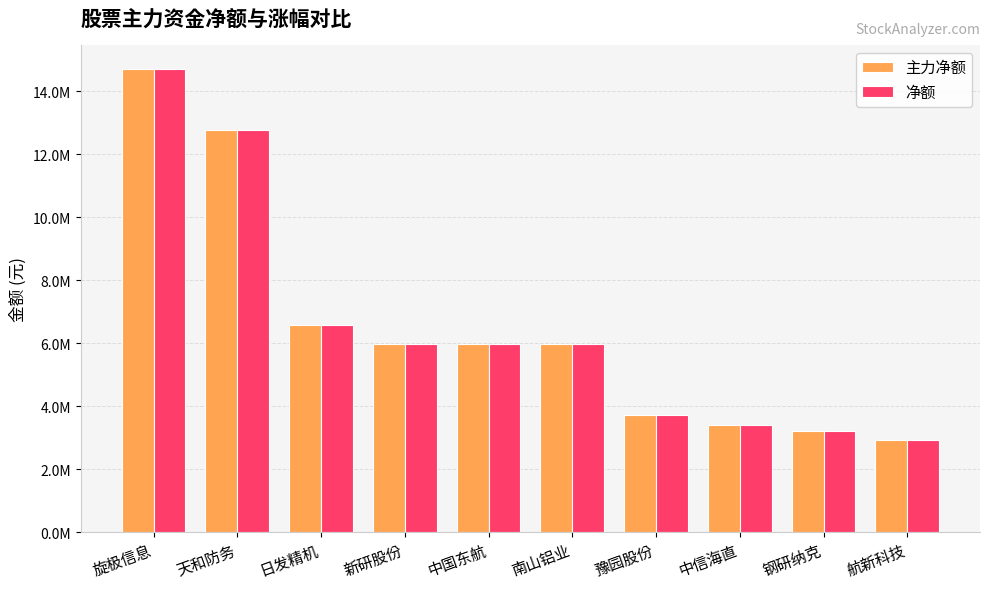

Are the bars grouped side by side (vs. stacked)?

Yes